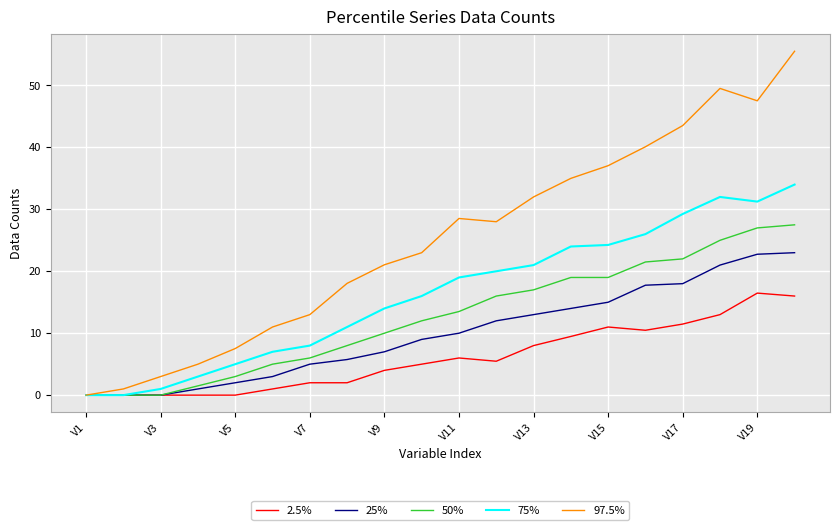

Which series has the widest spread of values?

97.5%